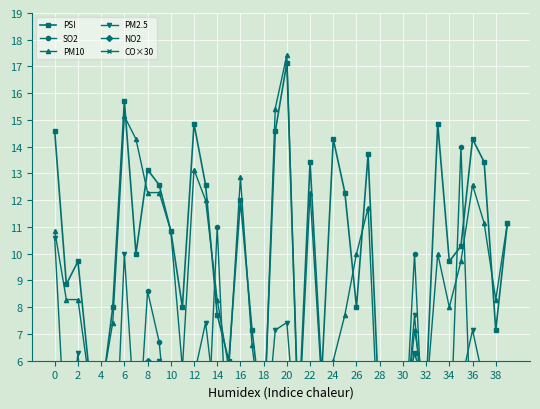

Rank the series by their maximum value, from lowest to highest.

CO×30, NO2, PM2.5, SO2, PSI, PM10